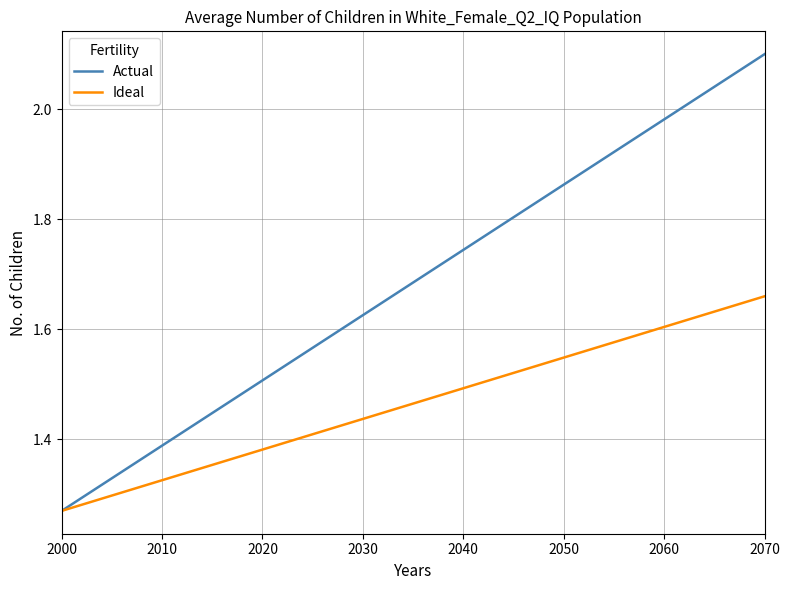

At how many categories does at least one series exceed 1?

40